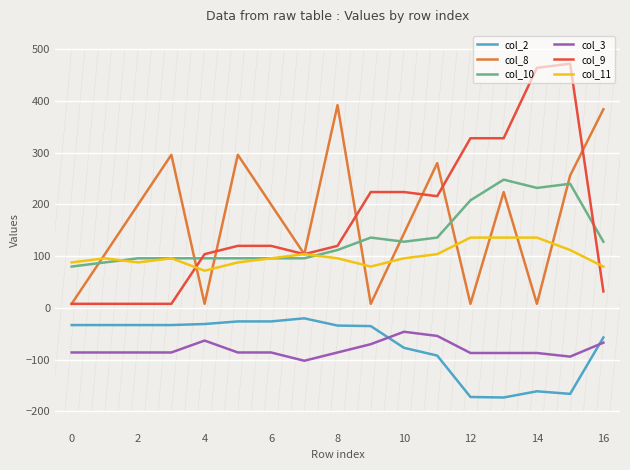

What is the smallest value displayed?

-173